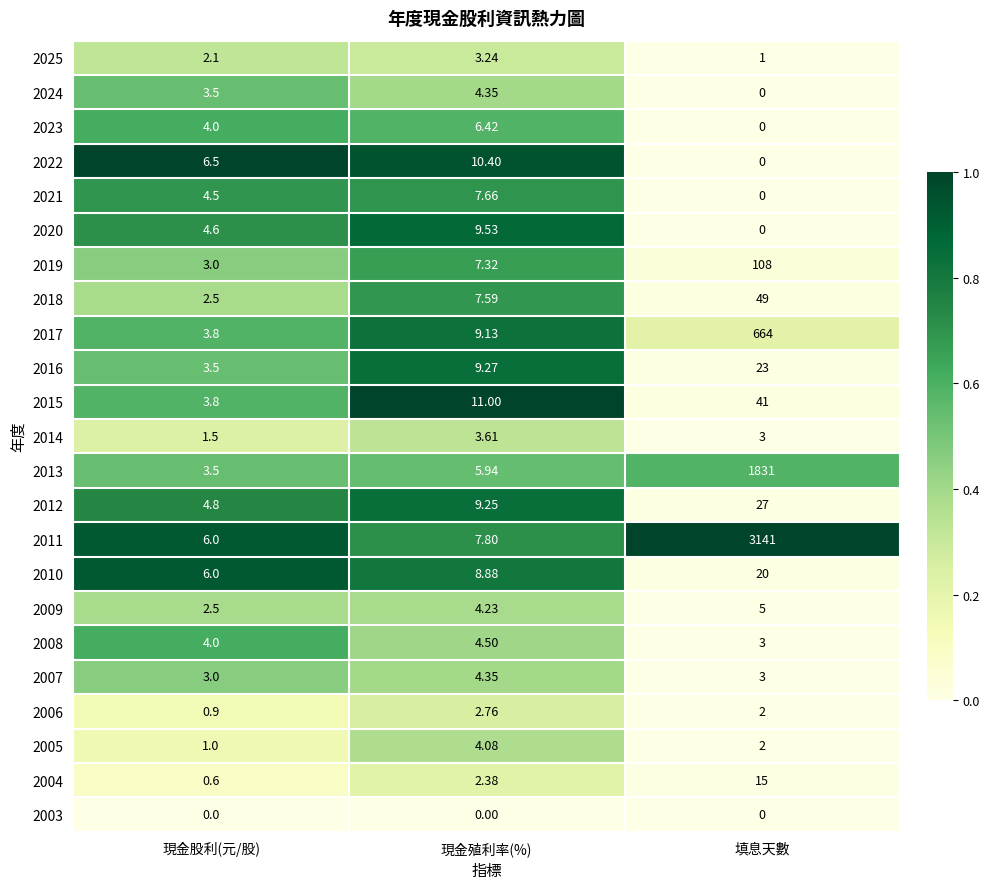

At which category is the sum across all series the highest?

填息天數